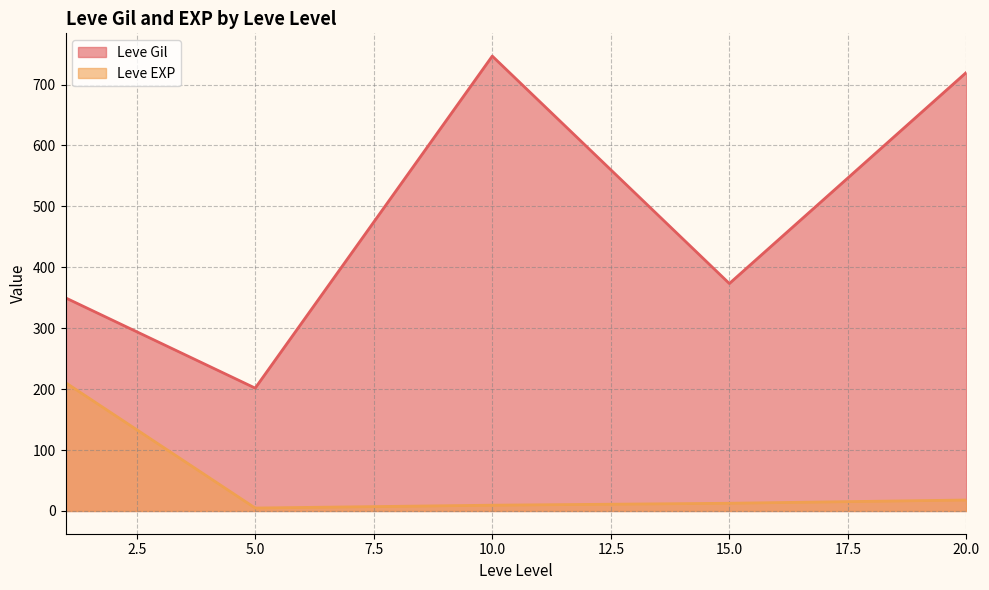

Which has a higher value, 15 or 5?

15